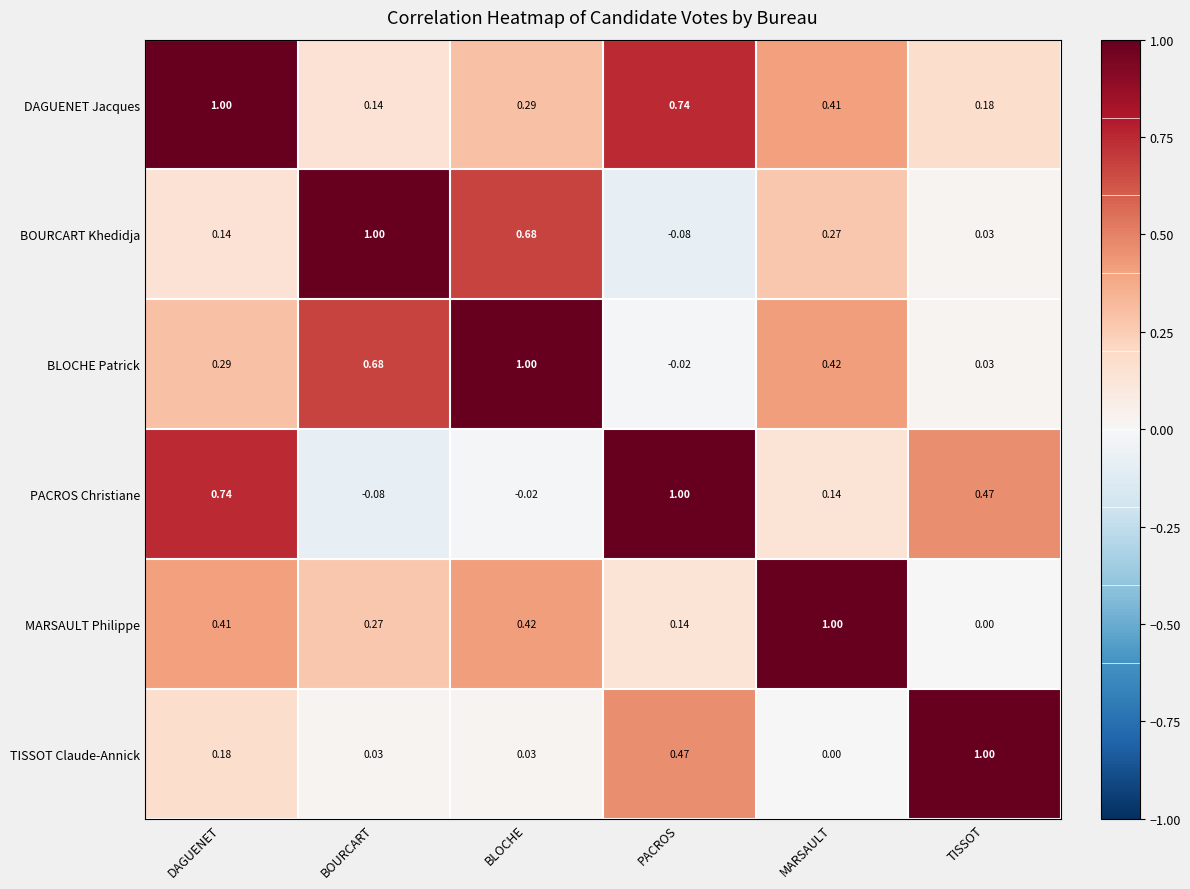

Where is TISSOT Claude-Annick nearest to the value 0?

MARSAULT